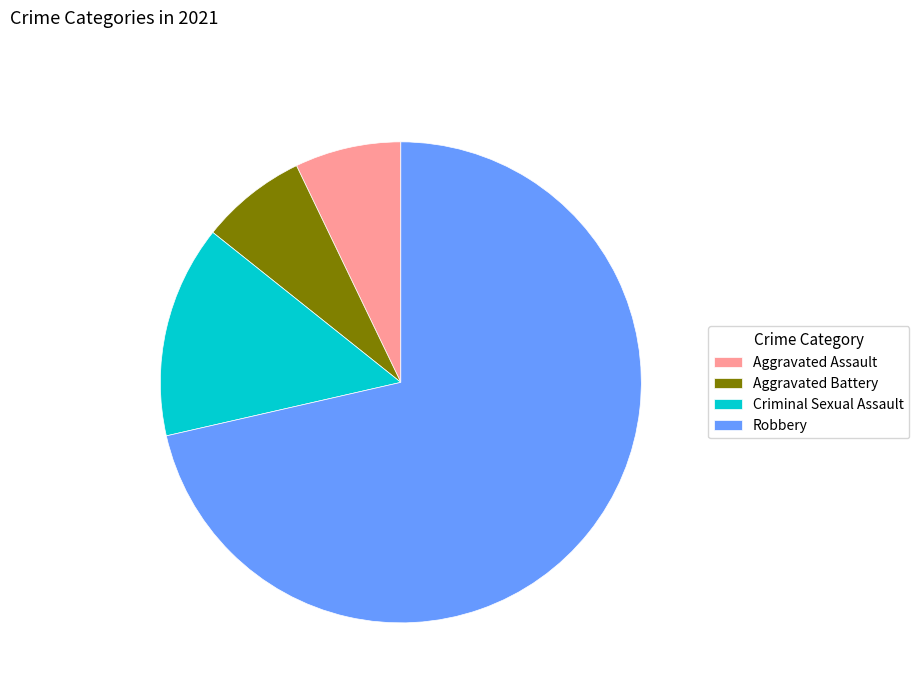

Is the sum of Aggravated Assault and Aggravated Battery greater than half?

No